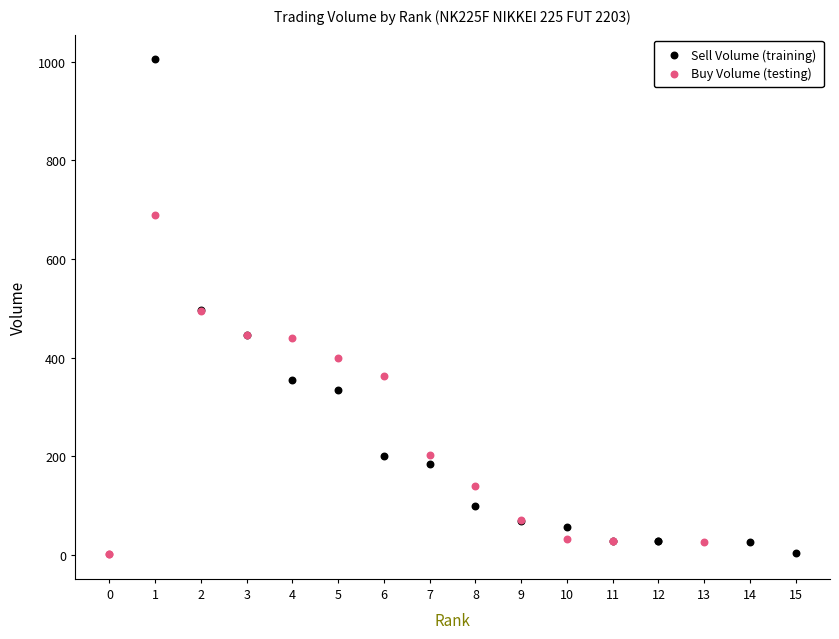

Which series has the largest Y range (max minus min)?

Sell Volume (training)